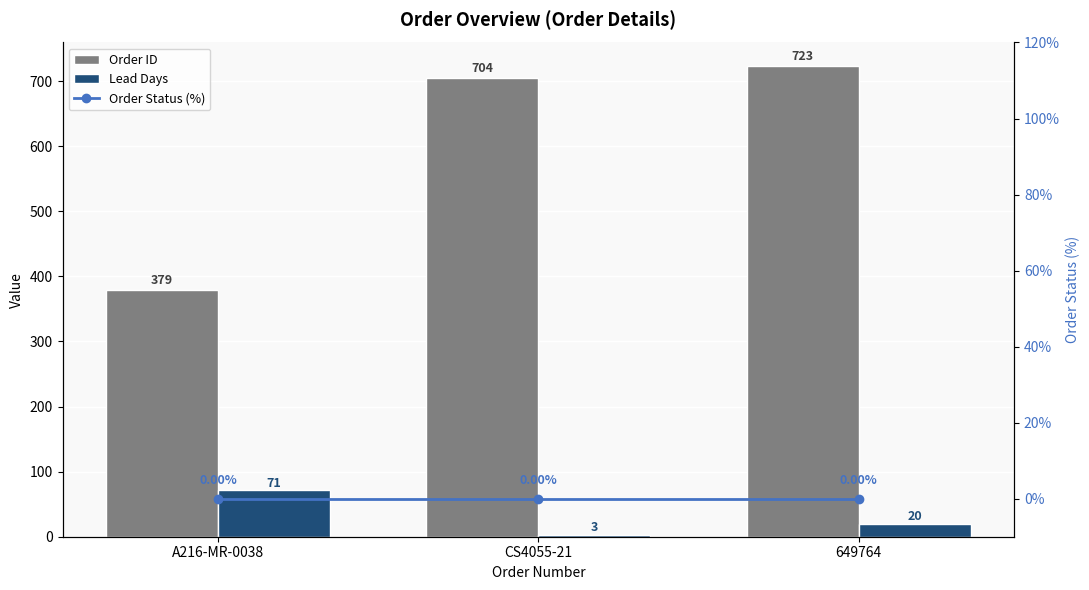

What position from the left is A216-MR-0038?

1